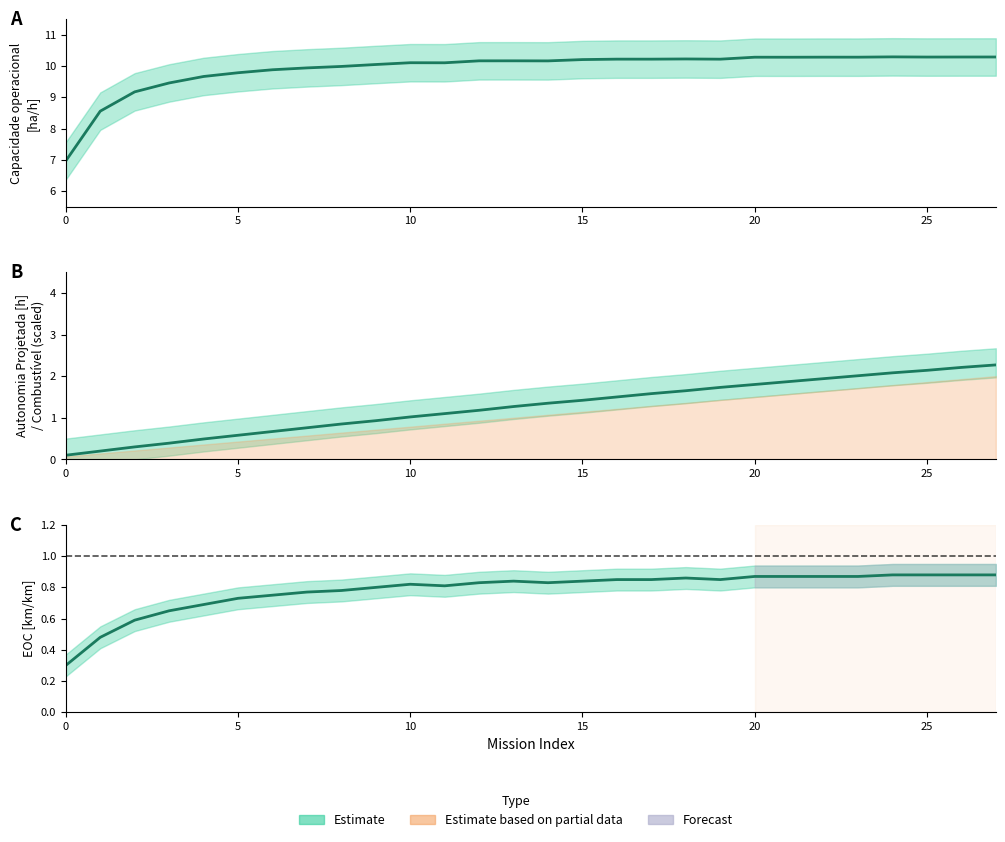

List the series in order of their peak value, highest first.

Capacidade operacional [ha/h], Autonomia Projetada [h], EOC [km/km]